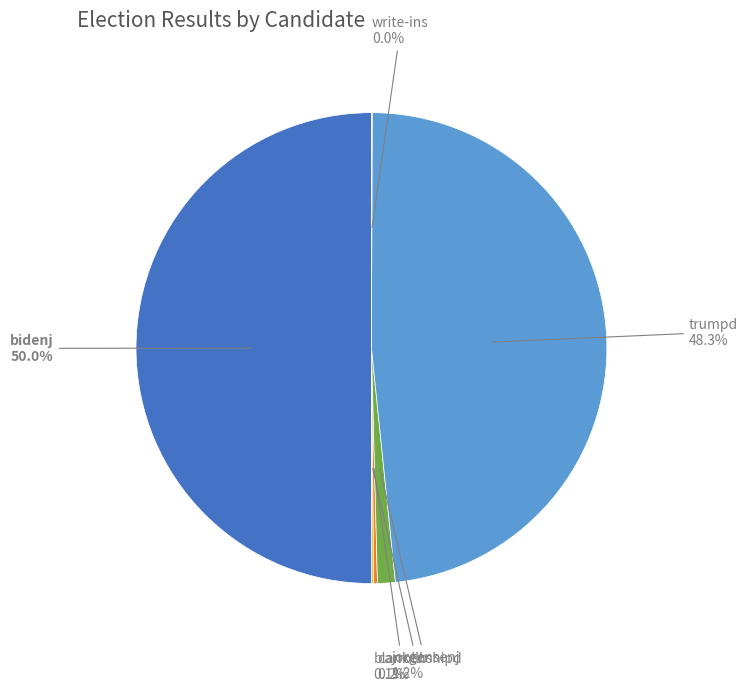

Which category accounts for the majority?

bidenj